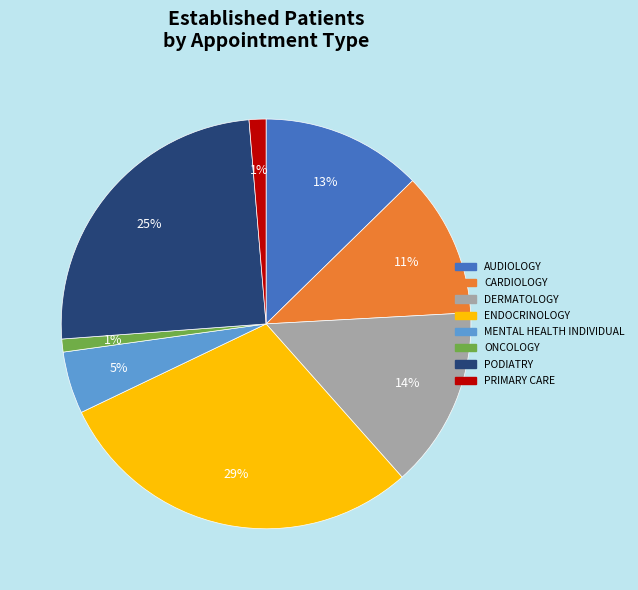

What is the ratio of the value at MENTAL HEALTH INDIVIDUAL to the value at ENDOCRINOLOGY?

0.2